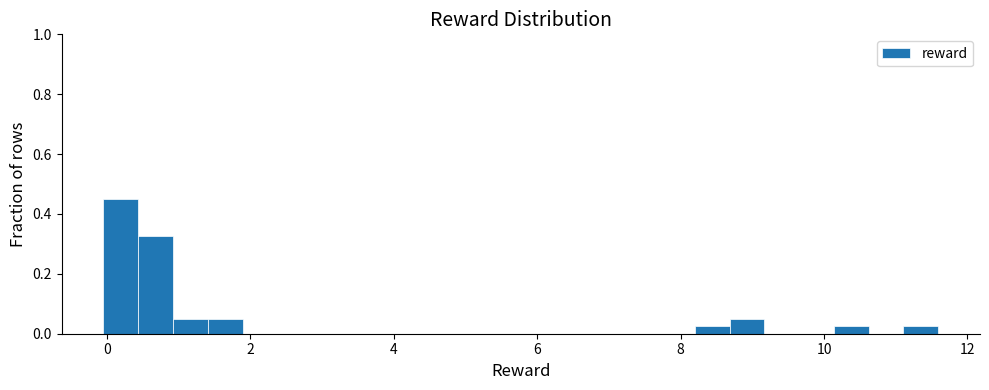

Around what value on the x-axis is the tallest bar? Give the approximate position of its centre, as read against the axis.

0.2